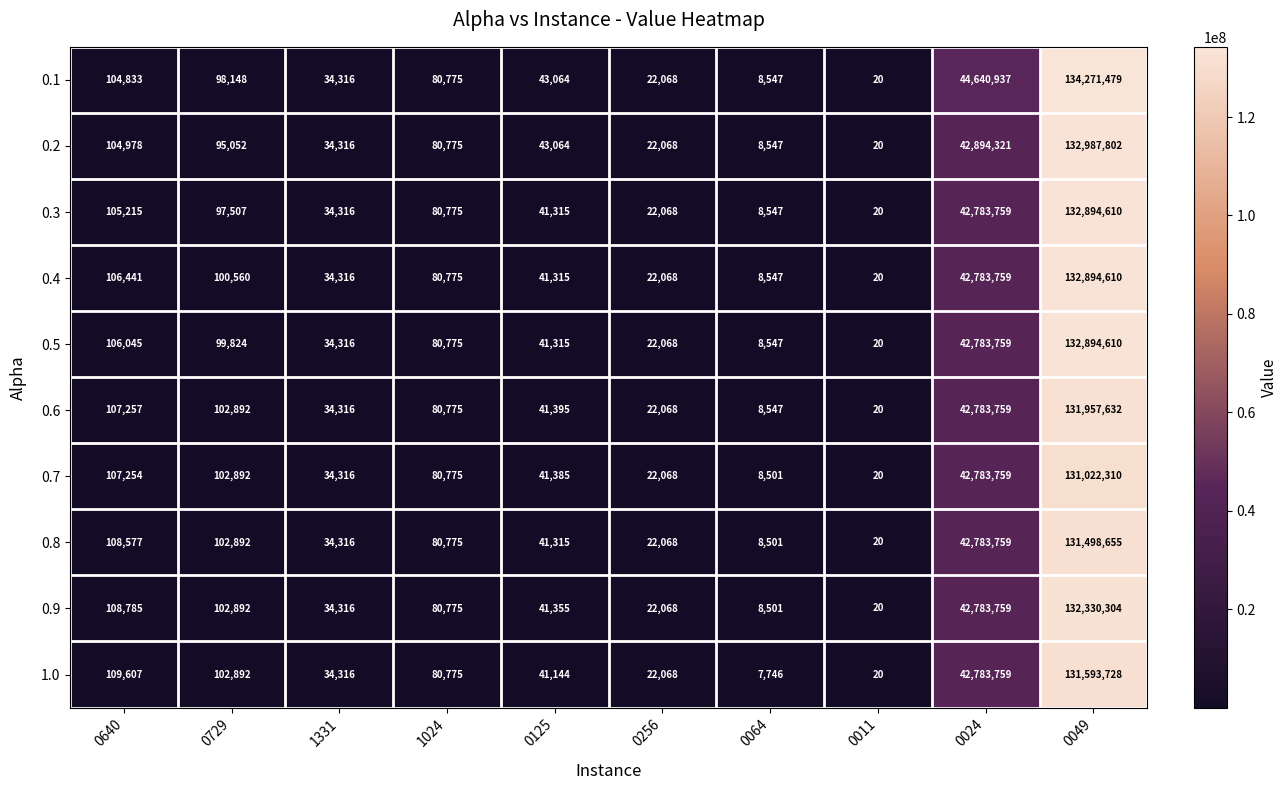

At how many categories does at least one series exceed 110718605?

1